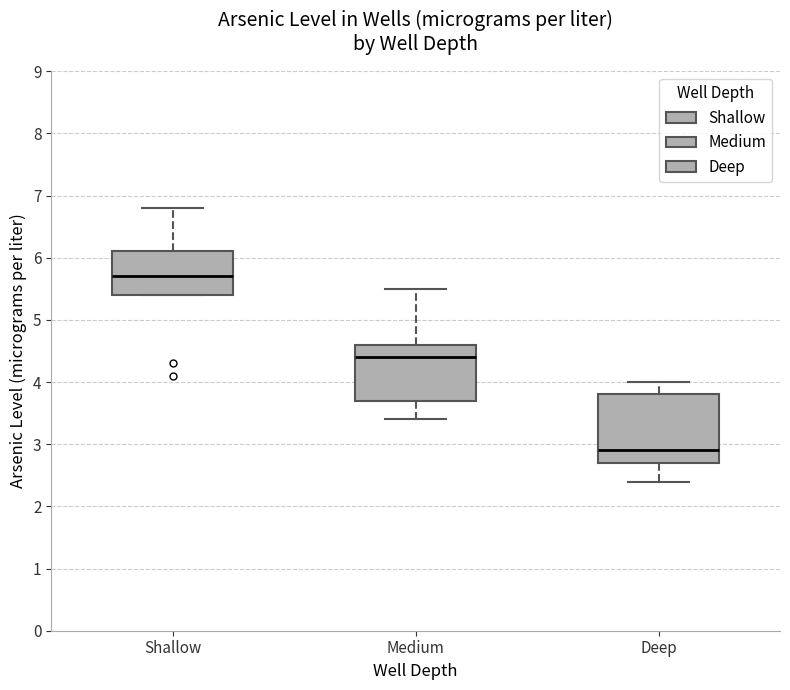

Reading left to right, read every box against the y-axis: the position of its median line, the range the box covers, and the ends of its whiskers. The values are not printed on the chart, so give them approximately, as read against the axis.

Shallow: median 5.7, box 5.4 to 6.1, whiskers 5.4 to 6.8
Medium: median 4.4, box 3.7 to 4.6, whiskers 3.4 to 5.5
Deep: median 2.9, box 2.7 to 3.8, whiskers 2.4 to 4.0